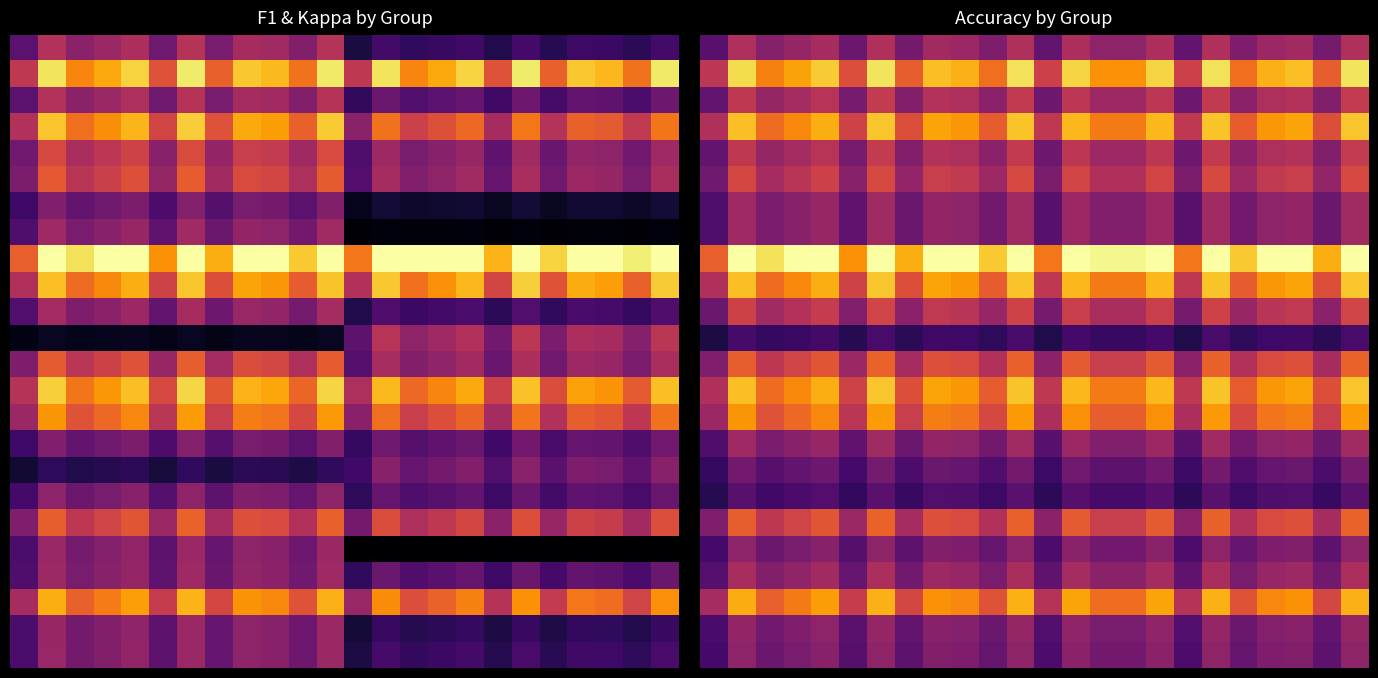

What is the average value of the 5 series?

0.5